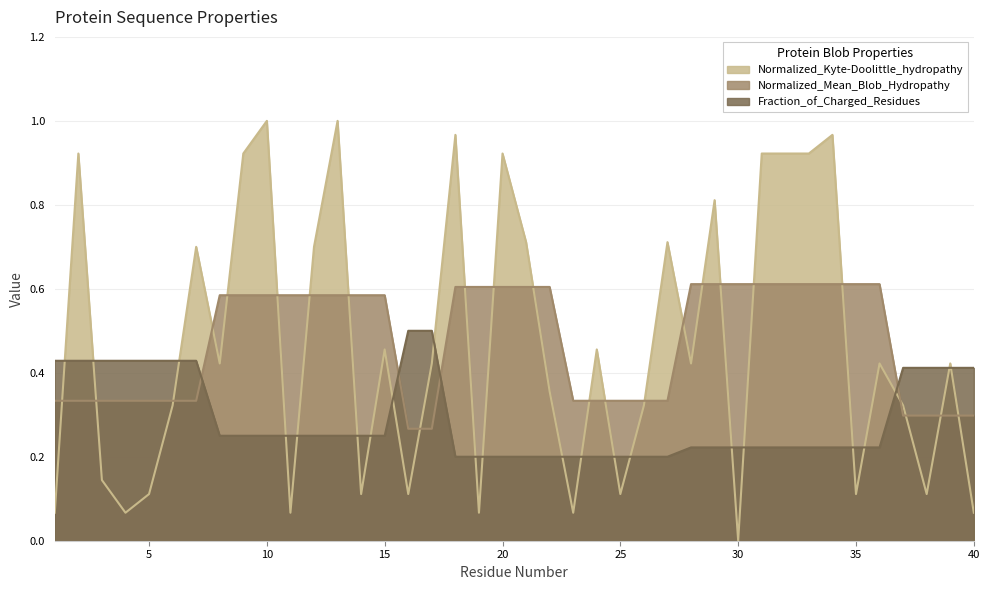

True or false: Normalized_Mean_Blob_Hydropathy has a value of 0.3 at 1.

True